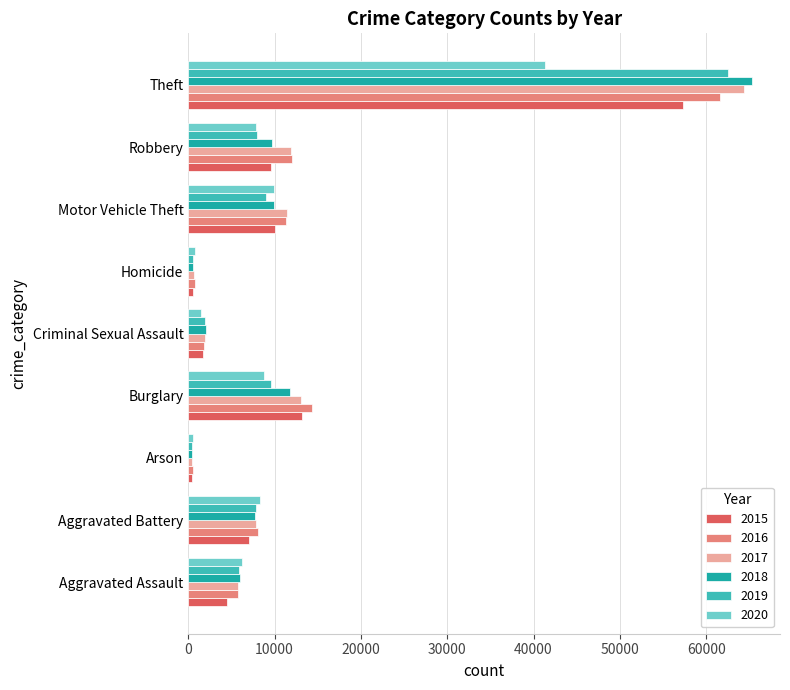

What is the average value of the 2019 series?

11734